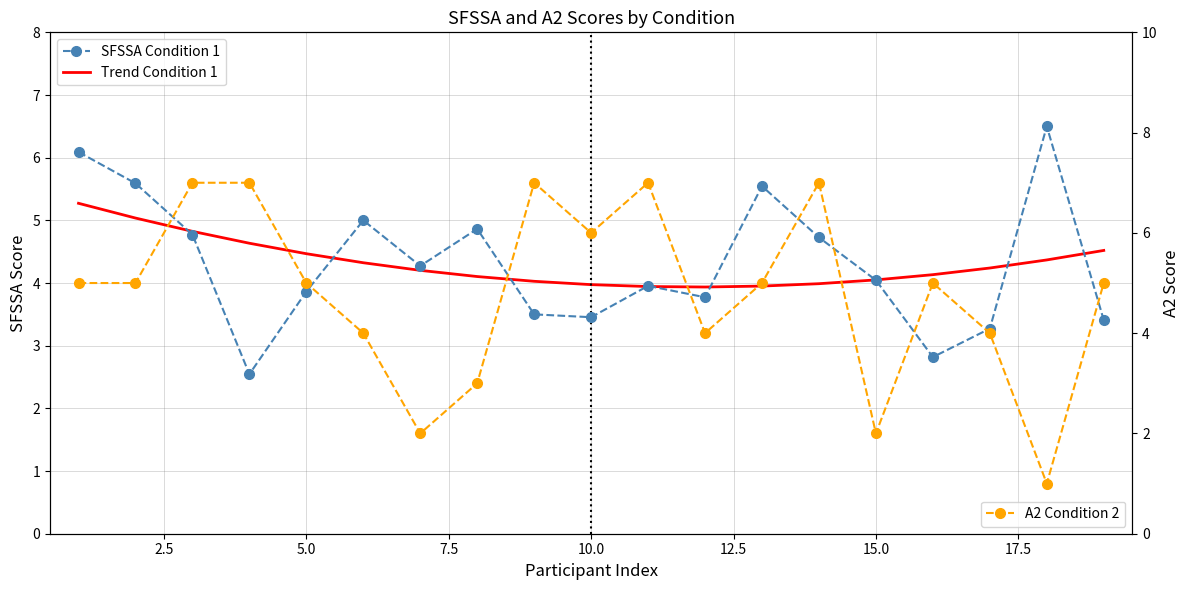

How many distinct data groups are displayed?

3